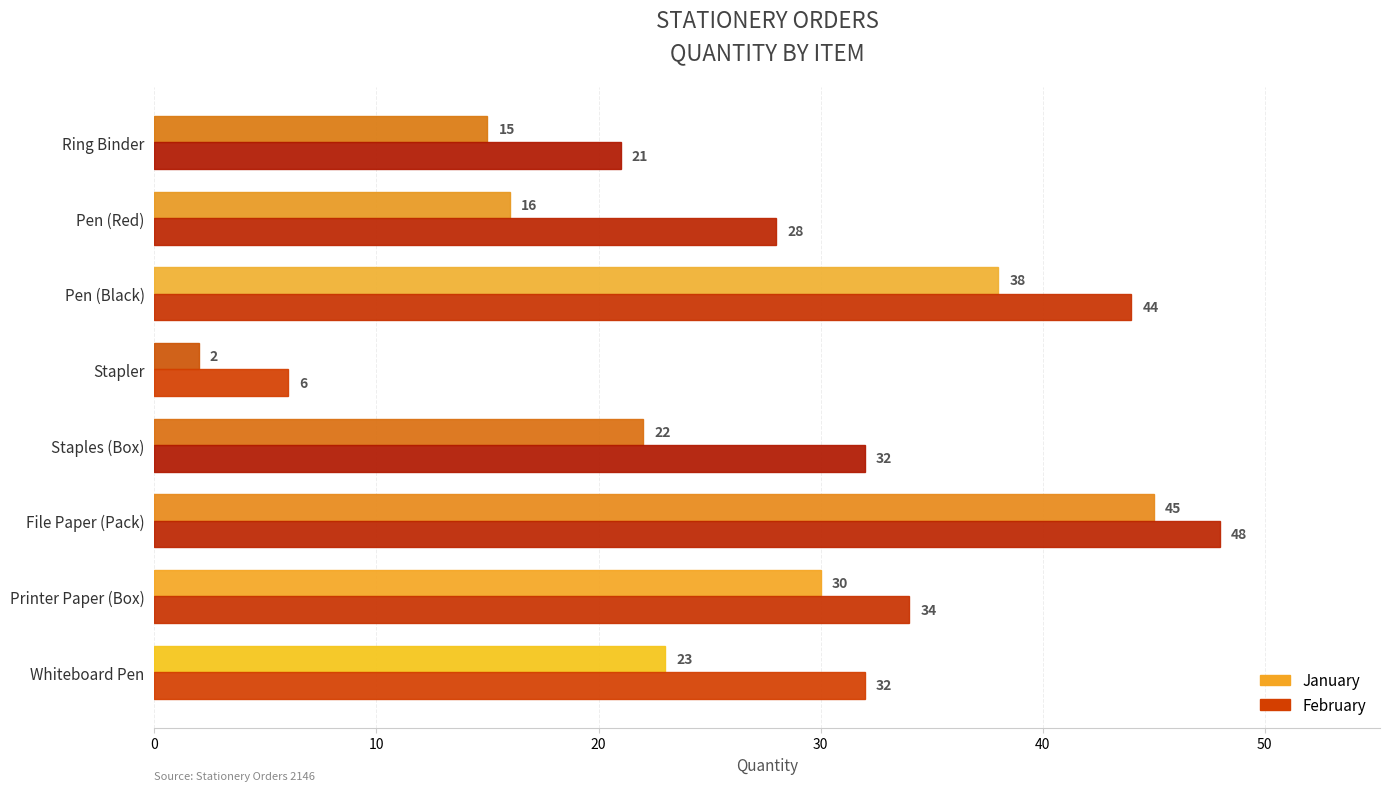

Which series changed the most between Staples (Box) and Pen (Red)?

January